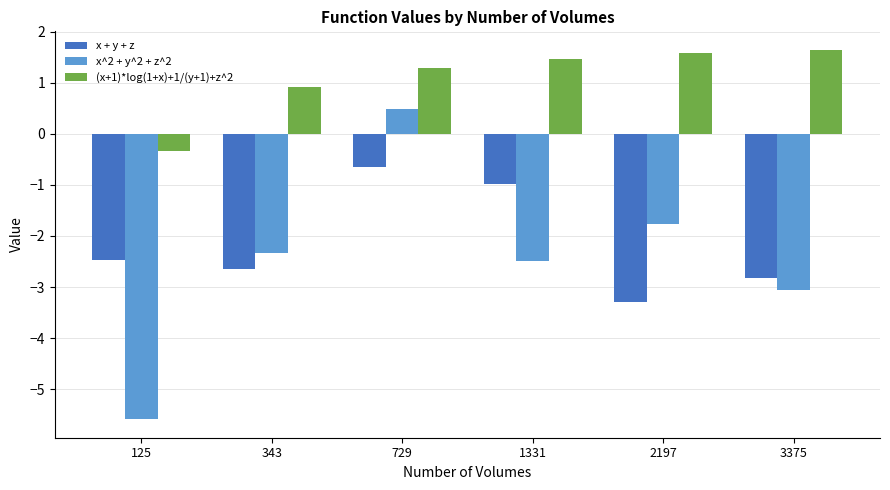

Reading left to right, extract all data points from this chart.

x + y + z: -2.5	-2.6	-0.6	-1.0	-3.3	-2.8
x^2 + y^2 + z^2: -5.6	-2.3	0.5	-2.5	-1.8	-3.1
(x+1)*log(1+x)+1/(y+1)+z^2: -0.3	0.9	1.3	1.5	1.6	1.6